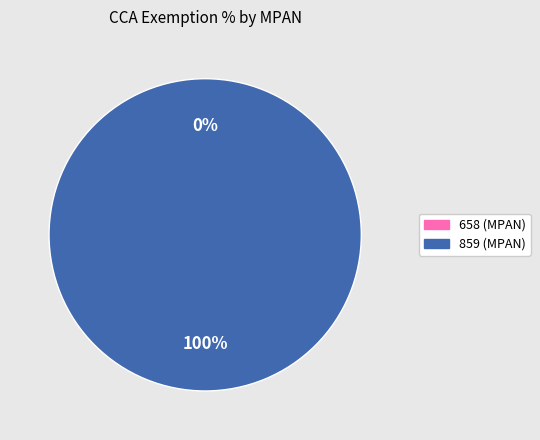

Does 658 represent more than half of the total?

No